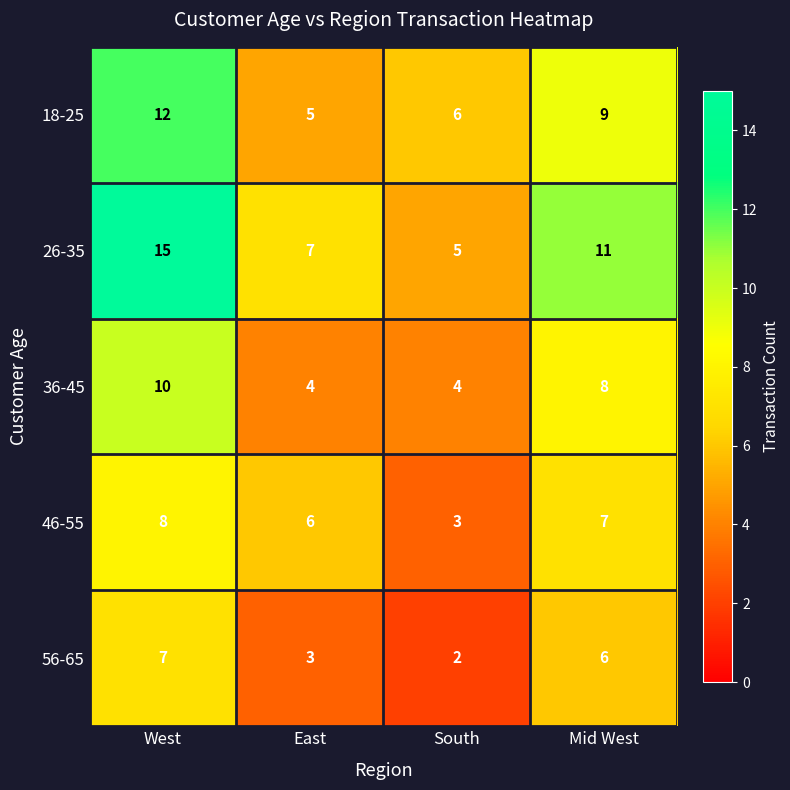

Which series has the largest range (max minus min)?

26-35